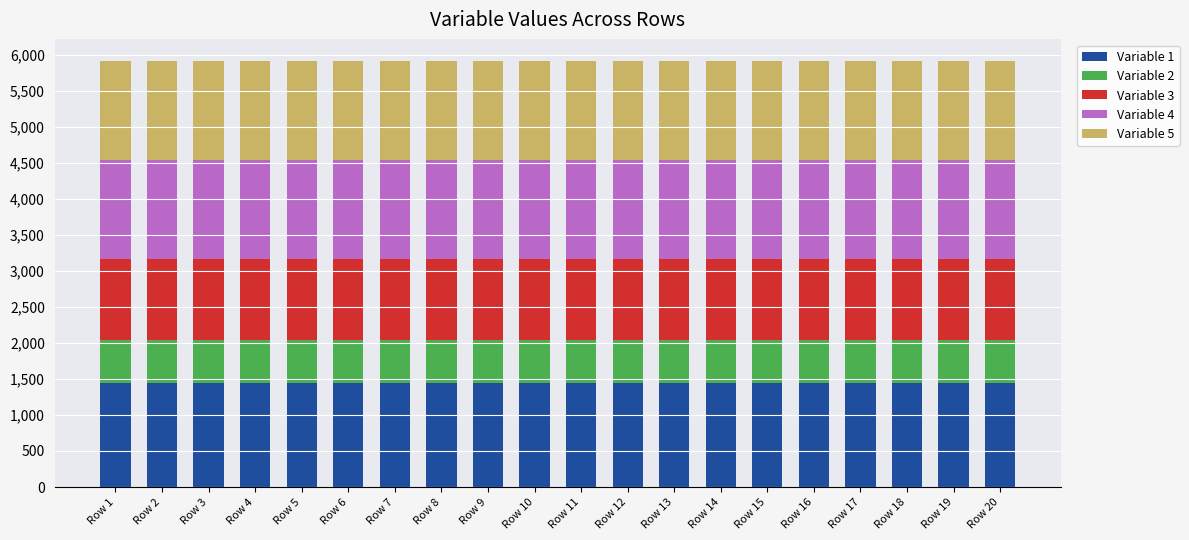

What is the highest value of the Variable 1 series?

1434